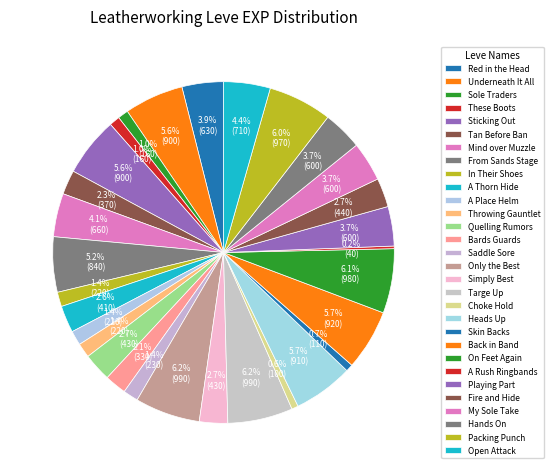

Does From Sands Stage account for over 50% of the chart?

No